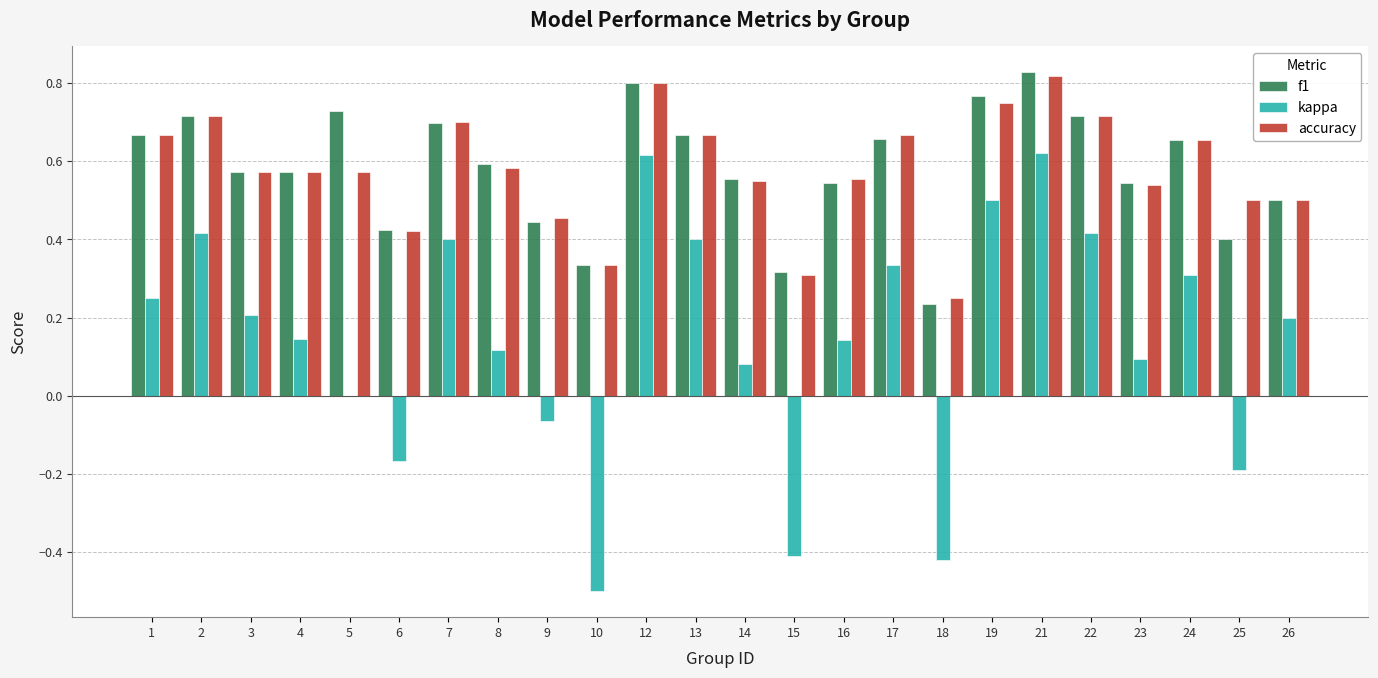

What is the sum of all accuracy values?

13.9